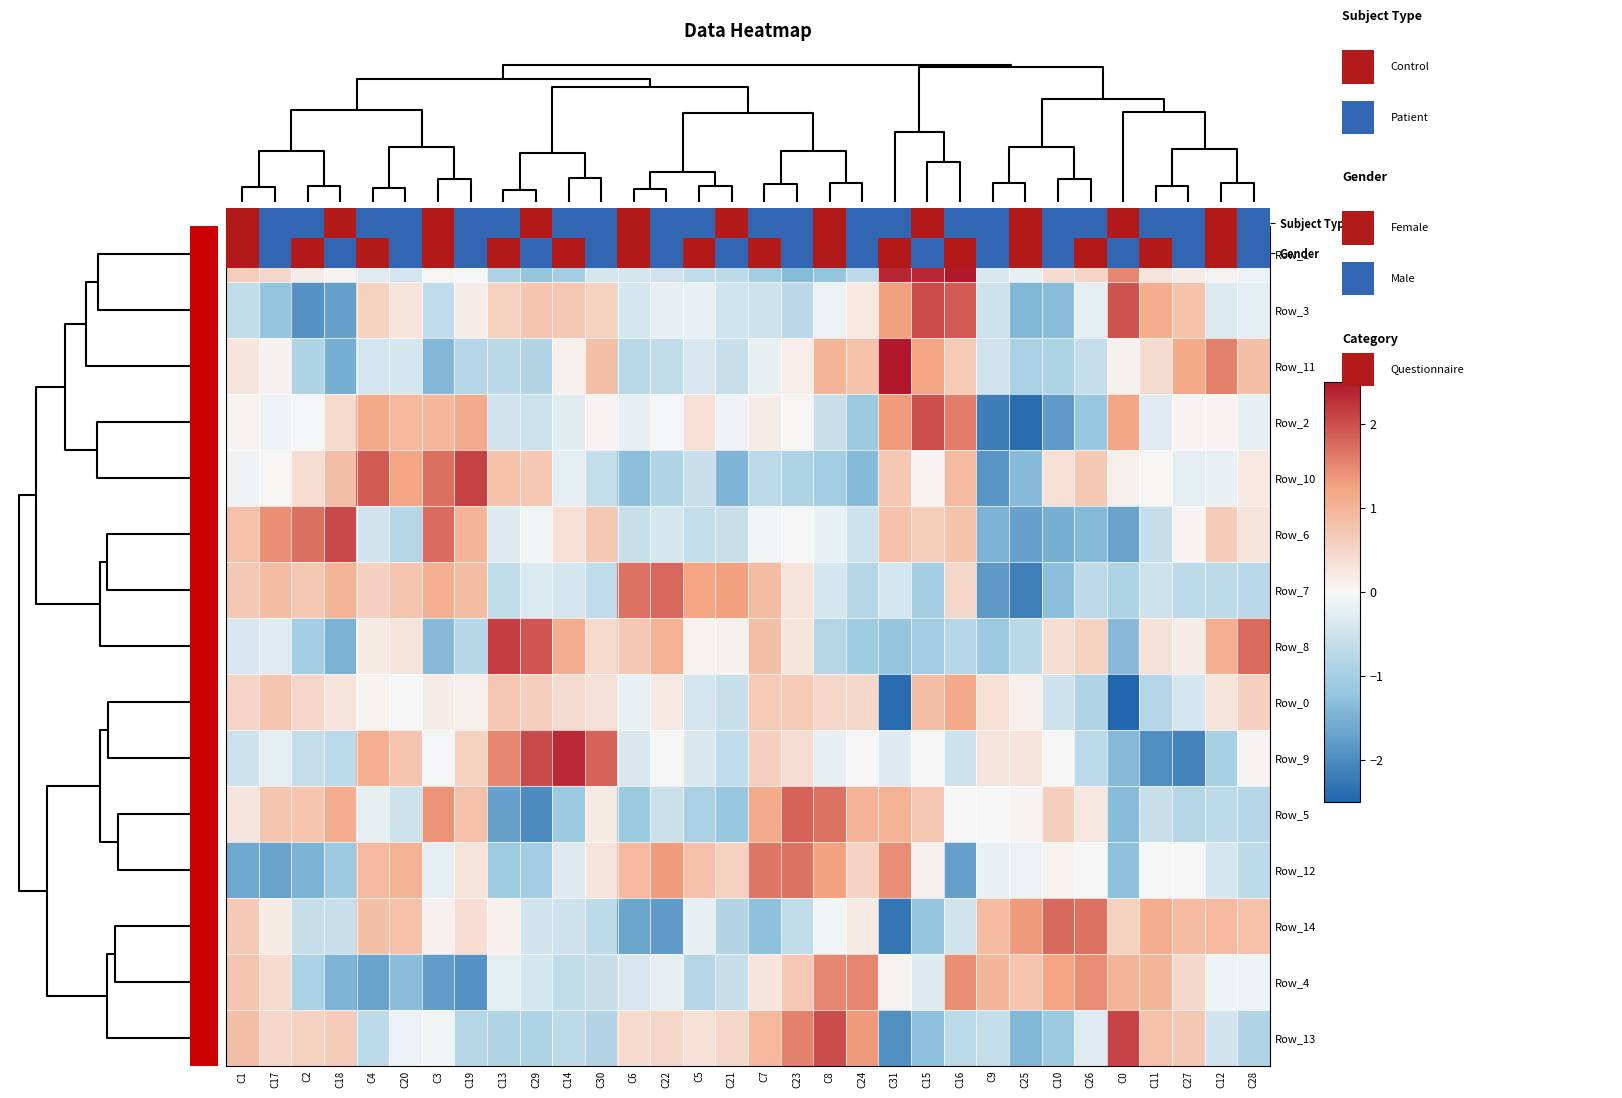

Reading left to right, transcribe all the data shown in this chart.

Row_1: C1=0.6	C17=0.5	C2=0.2	C18=0.1	C4=-0.3	C20=-0.4	C3=0.0	C19=-0.0	C13=-0.9	C29=-1.2	C14=-1.0	C30=-0.4	C6=-0.4	C22=-0.5	C5=-0.7	C21=-0.7	C7=-1.0	C23=-1.4	C8=-1.2	C24=-0.7	C31=2.4	C15=2.4	C16=2.7	C9=-0.4	C25=-0.2	C10=0.4	C26=0.5	C0=1.5	C11=0.3	C27=0.2	C12=0.1	C28=-0.2
Row_3: C1=-0.7	C17=-1.2	C2=-1.9	C18=-1.7	C4=0.6	C20=0.3	C3=-0.7	C19=0.2	C13=0.6	C29=0.8	C14=0.7	C30=0.6	C6=-0.4	C22=-0.2	C5=-0.2	C21=-0.5	C7=-0.5	C23=-0.7	C8=-0.1	C24=0.2	C31=1.3	C15=2.0	C16=1.9	C9=-0.5	C25=-1.4	C10=-1.3	C26=-0.2	C0=2.0	C11=1.1	C27=0.8	C12=-0.3	C28=-0.2
Row_11: C1=0.3	C17=0.1	C2=-0.9	C18=-1.5	C4=-0.4	C20=-0.4	C3=-1.4	C19=-0.8	C13=-0.8	C29=-0.8	C14=0.1	C30=0.8	C6=-0.8	C22=-0.7	C5=-0.4	C21=-0.6	C7=-0.2	C23=0.2	C8=1.0	C24=0.8	C31=3.4	C15=1.2	C16=0.7	C9=-0.5	C25=-0.9	C10=-0.9	C26=-0.6	C0=0.1	C11=0.4	C27=1.2	C12=1.5	C28=0.8
Row_2: C1=0.1	C17=-0.1	C2=-0.0	C18=0.4	C4=1.2	C20=0.9	C3=1.0	C19=1.1	C13=-0.5	C29=-0.5	C14=-0.3	C30=0.0	C6=-0.2	C22=-0.0	C5=0.3	C21=-0.1	C7=0.2	C23=0.0	C8=-0.6	C24=-1.1	C31=1.3	C15=2.0	C16=1.6	C9=-2.2	C25=-2.4	C10=-1.8	C26=-1.2	C0=1.2	C11=-0.3	C27=0.1	C12=0.0	C28=-0.2
Row_10: C1=-0.1	C17=0.0	C2=0.4	C18=0.9	C4=1.9	C20=1.2	C3=1.7	C19=2.1	C13=0.8	C29=0.7	C14=-0.2	C30=-0.6	C6=-1.3	C22=-0.9	C5=-0.6	C21=-1.4	C7=-0.7	C23=-0.9	C8=-1.1	C24=-1.4	C31=0.7	C15=0.1	C16=0.9	C9=-1.9	C25=-1.4	C10=0.4	C26=0.7	C0=0.1	C11=0.0	C27=-0.2	C12=-0.2	C28=0.2
Row_6: C1=0.8	C17=1.4	C2=1.7	C18=2.1	C4=-0.5	C20=-0.8	C3=1.8	C19=1.0	C13=-0.3	C29=-0.1	C14=0.3	C30=0.7	C6=-0.6	C22=-0.4	C5=-0.6	C21=-0.6	C7=-0.1	C23=0.0	C8=-0.2	C24=-0.5	C31=0.8	C15=0.6	C16=0.8	C9=-1.5	C25=-1.7	C10=-1.5	C26=-1.4	C0=-1.7	C11=-0.6	C27=0.1	C12=0.7	C28=0.3
Row_7: C1=0.7	C17=0.9	C2=0.7	C18=1.0	C4=0.6	C20=0.8	C3=1.1	C19=0.9	C13=-0.7	C29=-0.3	C14=-0.4	C30=-0.7	C6=1.7	C22=1.8	C5=1.2	C21=1.3	C7=0.9	C23=0.3	C8=-0.4	C24=-0.8	C31=-0.4	C15=-1.0	C16=0.5	C9=-1.8	C25=-2.1	C10=-1.3	C26=-0.7	C0=-0.9	C11=-0.5	C27=-0.7	C12=-0.7	C28=-0.7
Row_8: C1=-0.4	C17=-0.3	C2=-1.1	C18=-1.5	C4=0.2	C20=0.3	C3=-1.4	C19=-0.8	C13=2.2	C29=1.9	C14=1.1	C30=0.4	C6=0.7	C22=1.0	C5=0.1	C21=0.1	C7=0.9	C23=0.3	C8=-0.8	C24=-1.1	C31=-1.2	C15=-1.0	C16=-0.8	C9=-1.1	C25=-0.8	C10=0.4	C26=0.6	C0=-1.4	C11=0.3	C27=0.2	C12=1.1	C28=1.7
Row_0: C1=0.5	C17=0.8	C2=0.5	C18=0.3	C4=0.1	C20=-0.0	C3=0.2	C19=0.1	C13=0.7	C29=0.6	C14=0.4	C30=0.3	C6=-0.2	C22=0.2	C5=-0.4	C21=-0.6	C7=0.7	C23=0.7	C8=0.5	C24=0.5	C31=-2.4	C15=0.9	C16=1.2	C9=0.4	C25=0.1	C10=-0.5	C26=-0.9	C0=-4.2	C11=-0.8	C27=-0.4	C12=0.3	C28=0.6
Row_9: C1=-0.5	C17=-0.2	C2=-0.6	C18=-0.7	C4=1.1	C20=0.8	C3=-0.0	C19=0.6	C13=1.5	C29=2.0	C14=2.3	C30=1.8	C6=-0.4	C22=0.0	C5=-0.4	C21=-0.7	C7=0.6	C23=0.4	C8=-0.2	C24=0.0	C31=-0.3	C15=0.0	C16=-0.5	C9=0.3	C25=0.3	C10=-0.0	C26=-0.7	C0=-1.4	C11=-2.0	C27=-2.1	C12=-1.0	C28=0.1
Row_5: C1=0.3	C17=0.7	C2=0.7	C18=1.1	C4=-0.2	C20=-0.5	C3=1.4	C19=0.8	C13=-1.7	C29=-2.0	C14=-1.1	C30=0.2	C6=-1.1	C22=-0.6	C5=-0.9	C21=-1.2	C7=1.1	C23=1.8	C8=1.7	C24=1.0	C31=1.0	C15=0.7	C16=0.0	C9=0.0	C25=0.1	C10=0.6	C26=0.2	C0=-1.4	C11=-0.6	C27=-0.8	C12=-0.7	C28=-0.8
Row_12: C1=-1.6	C17=-1.7	C2=-1.5	C18=-1.1	C4=0.9	C20=1.0	C3=-0.2	C19=0.3	C13=-1.1	C29=-1.1	C14=-0.3	C30=0.3	C6=0.9	C22=1.3	C5=0.8	C21=0.6	C7=1.7	C23=1.7	C8=1.3	C24=0.6	C31=1.5	C15=0.1	C16=-1.7	C9=-0.2	C25=-0.1	C10=0.1	C26=-0.0	C0=-1.3	C11=-0.0	C27=-0.0	C12=-0.4	C28=-0.7
Row_14: C1=0.7	C17=0.2	C2=-0.6	C18=-0.6	C4=0.8	C20=0.8	C3=0.1	C19=0.4	C13=0.1	C29=-0.5	C14=-0.5	C30=-0.7	C6=-1.6	C22=-1.8	C5=-0.2	C21=-0.9	C7=-1.3	C23=-0.7	C8=-0.1	C24=0.2	C31=-2.3	C15=-1.2	C16=-0.5	C9=0.9	C25=1.3	C10=1.8	C26=1.7	C0=0.6	C11=1.1	C27=0.9	C12=0.9	C28=0.8
Row_4: C1=0.8	C17=0.4	C2=-0.9	C18=-1.5	C4=-1.7	C20=-1.3	C3=-1.8	C19=-1.9	C13=-0.3	C29=-0.4	C14=-0.6	C30=-0.6	C6=-0.4	C22=-0.2	C5=-0.8	C21=-0.6	C7=0.3	C23=0.7	C8=1.5	C24=1.5	C31=0.1	C15=-0.3	C16=1.4	C9=1.0	C25=0.8	C10=1.2	C26=1.5	C0=1.0	C11=1.0	C27=0.5	C12=-0.1	C28=-0.1
Row_13: C1=0.9	C17=0.5	C2=0.6	C18=0.6	C4=-0.7	C20=-0.1	C3=-0.1	C19=-0.8	C13=-0.9	C29=-0.9	C14=-0.7	C30=-0.8	C6=0.4	C22=0.5	C5=0.4	C21=0.5	C7=0.9	C23=1.6	C8=2.0	C24=1.3	C31=-1.9	C15=-1.3	C16=-0.7	C9=-0.6	C25=-1.4	C10=-1.1	C26=-0.3	C0=2.1	C11=0.8	C27=0.7	C12=-0.5	C28=-0.9